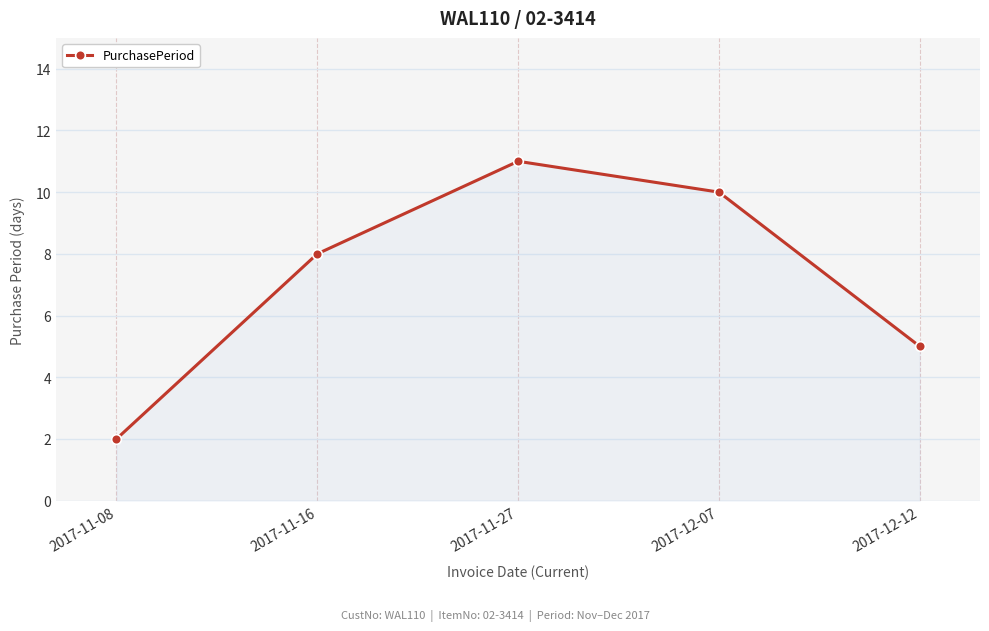

List the labels in order of value, smallest first.

2017-11-08, 2017-12-12, 2017-11-16, 2017-12-07, 2017-11-27